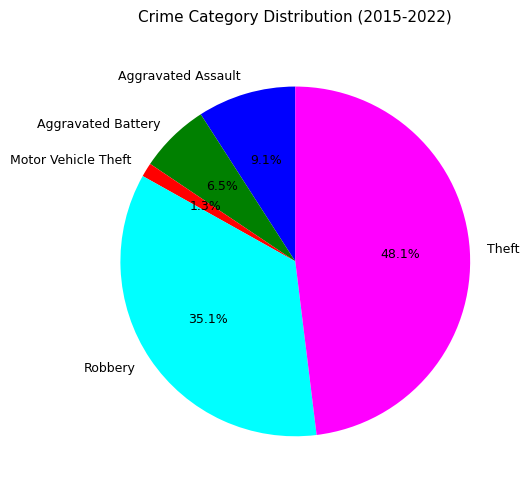

To the nearest percent, what is the difference between the Aggravated Battery and Robbery slice percentages?

29%